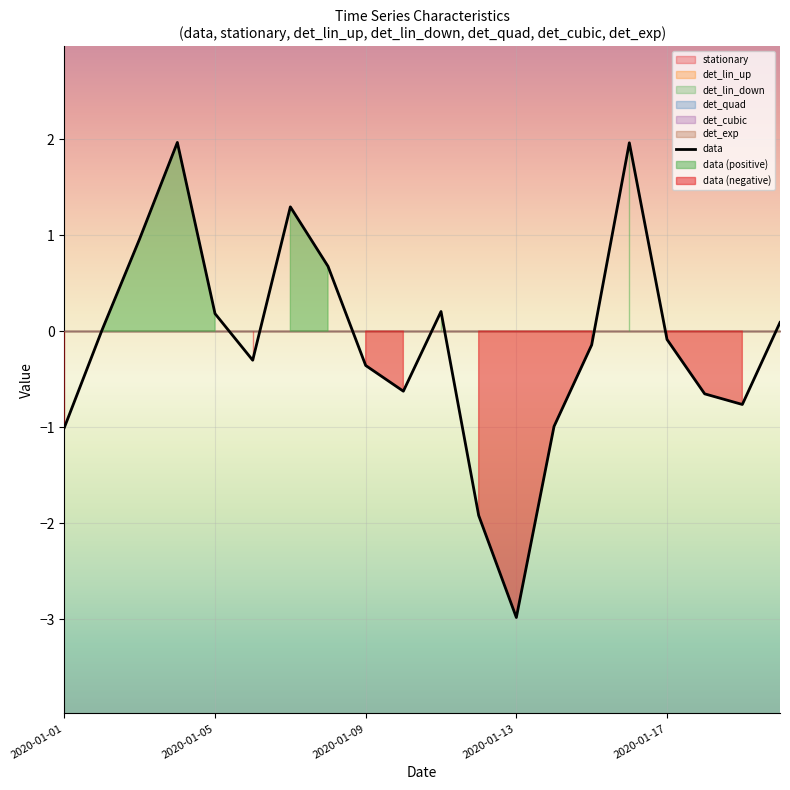

What is the average value?

-0.1